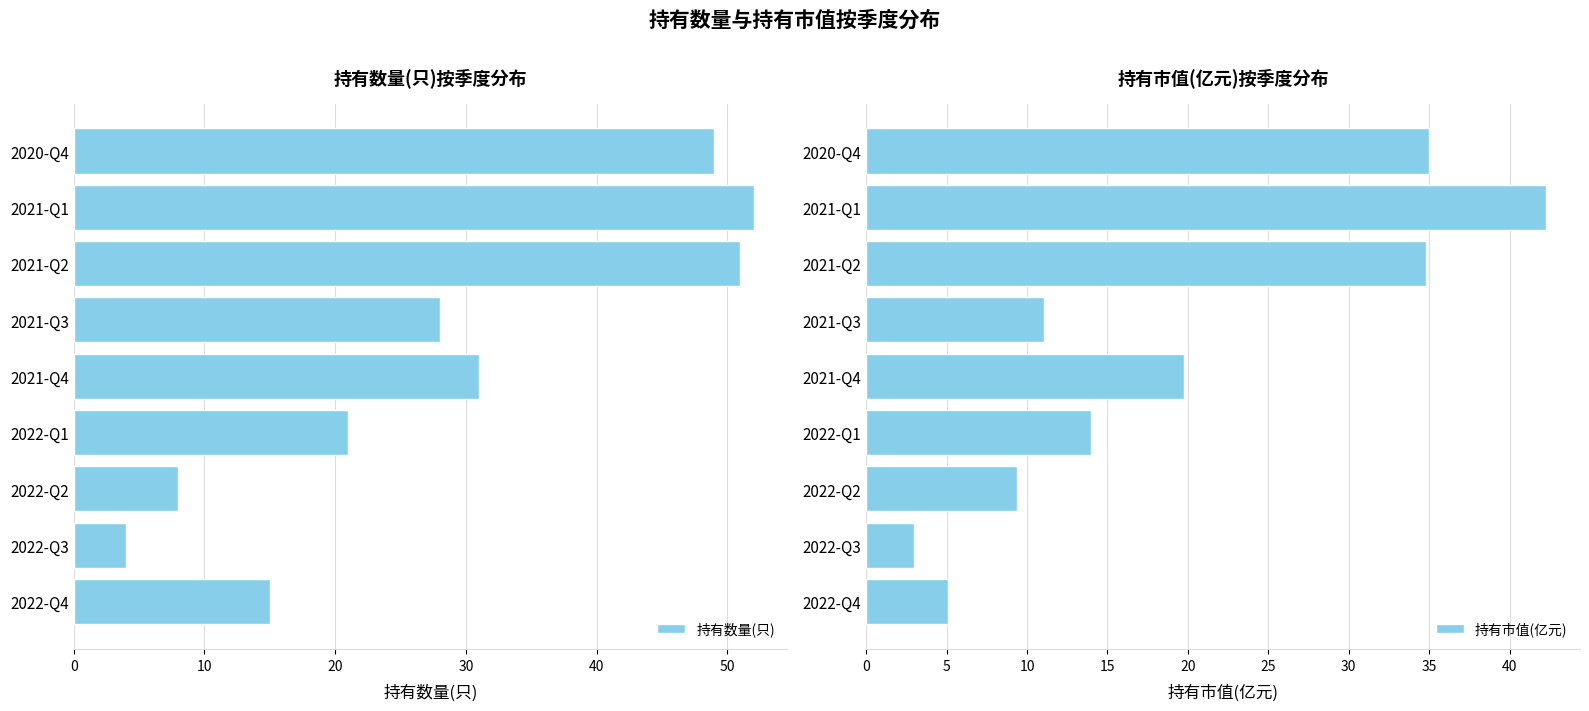

What is the difference between the maximum and second lowest values in the 持有数量(只) series?

44